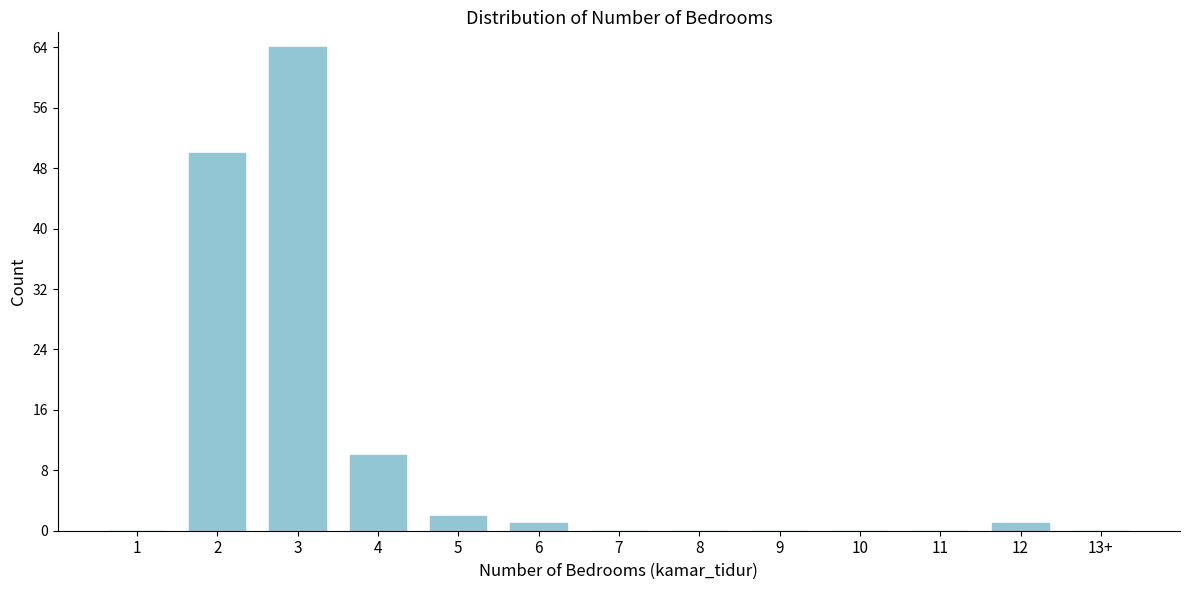

Reading left to right, transcribe all the data shown in this chart.

1=0	2=50	3=64	4=10	5=2	6=1	7=0	8=0	9=0	10=0	11=0	12=1	13+=0